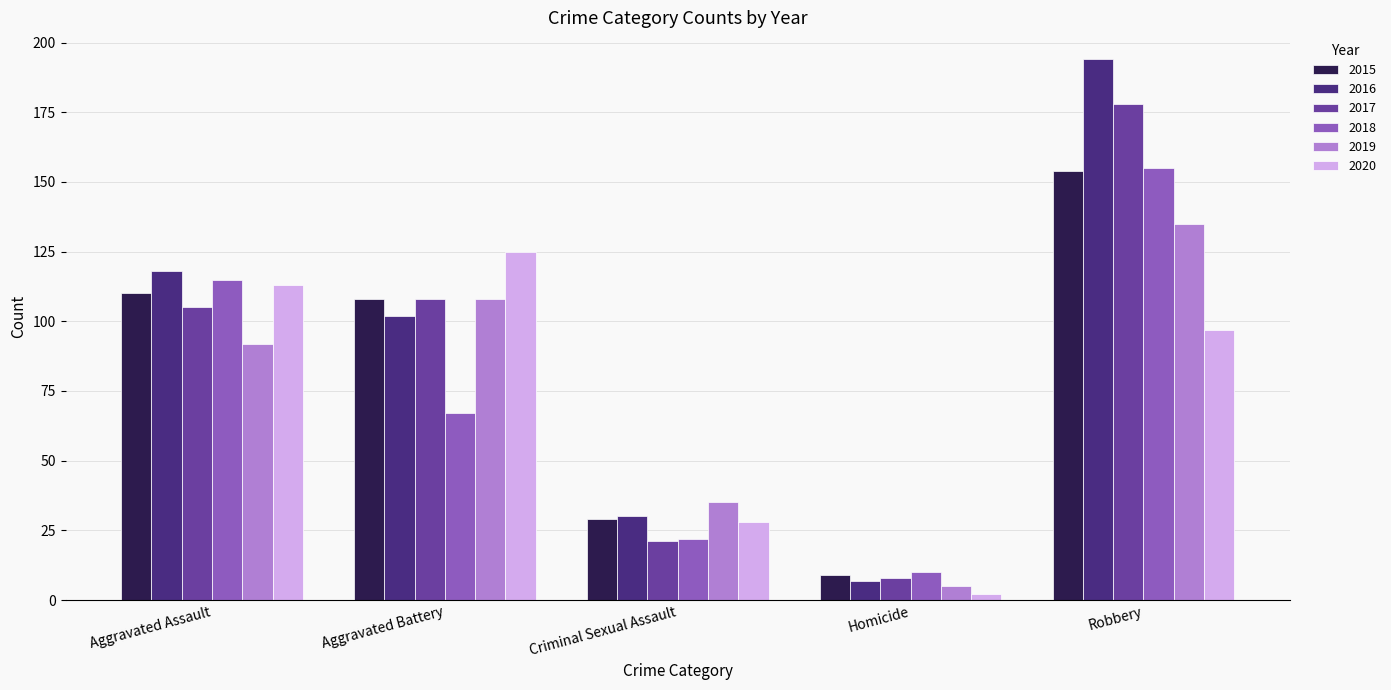

How many bars are there in each group?

6